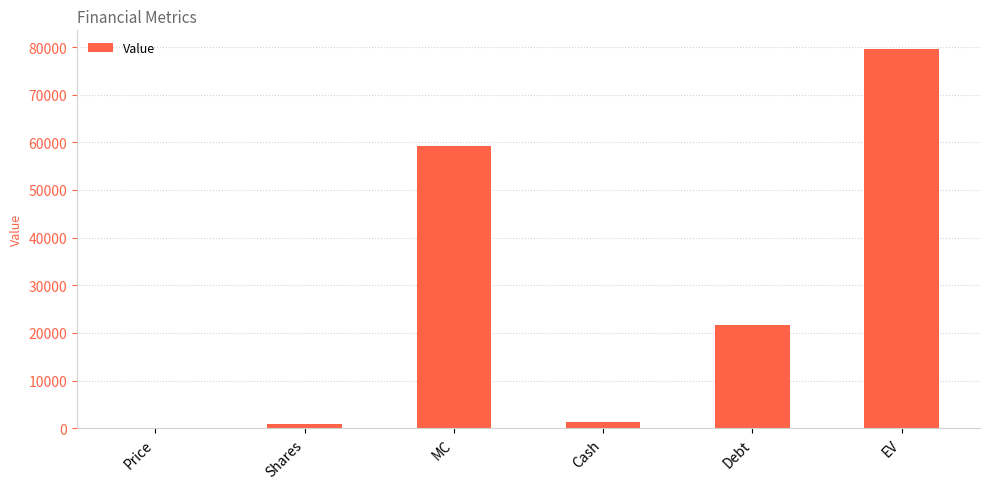

At which category does the chart reach its peak across all series?

EV